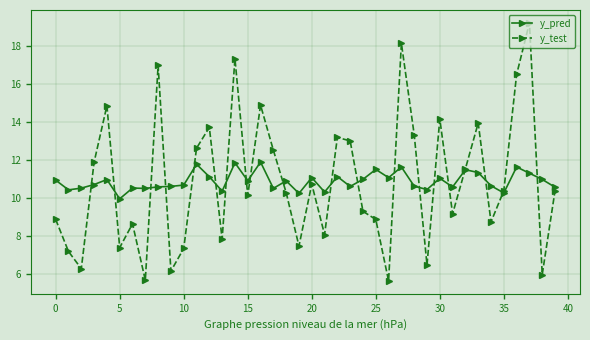

Rank the series by their maximum value, from lowest to highest.

y_pred, y_test